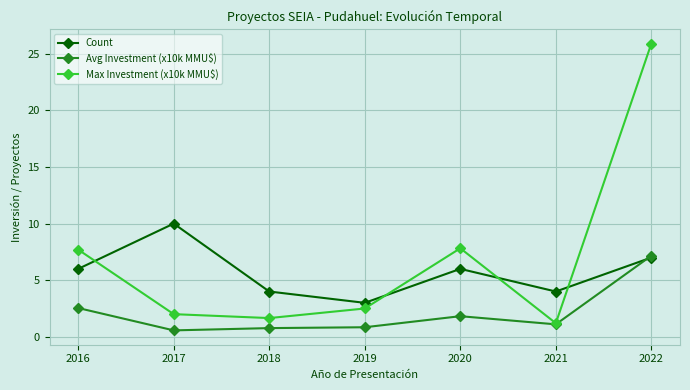

What is the sum of all Avg Investment (x10k MMU$) values?

14.8